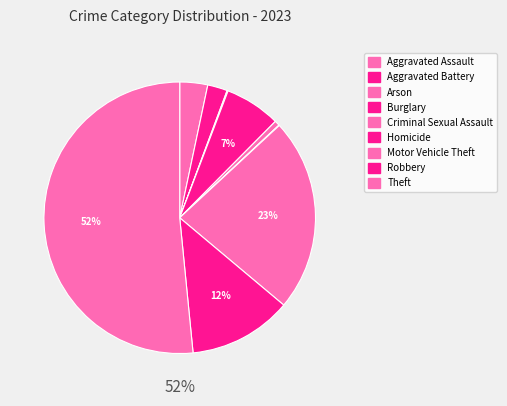

What is the smallest slice in the pie chart?

Homicide